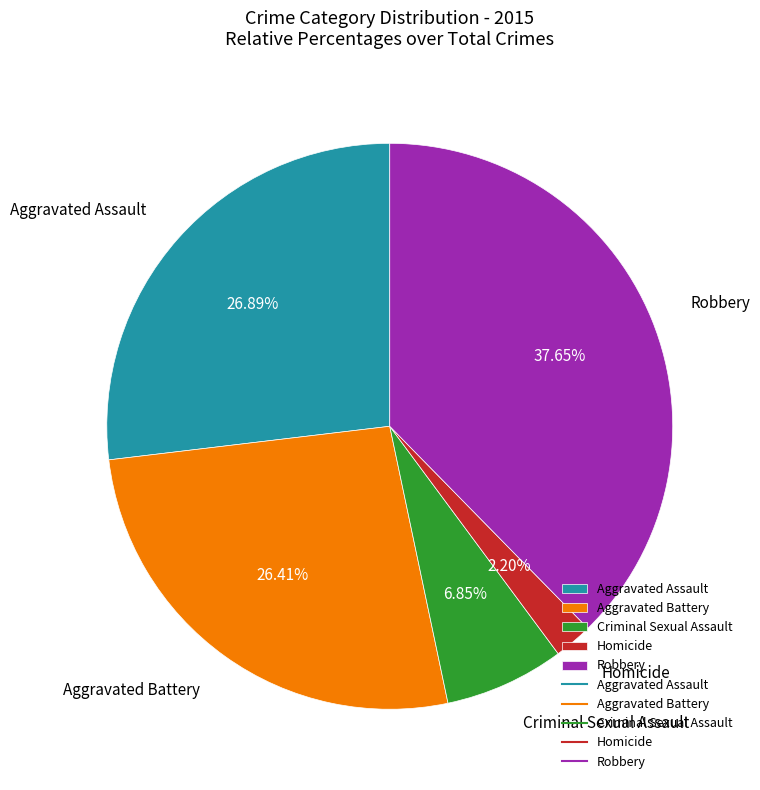

Which slice is the largest?

Robbery